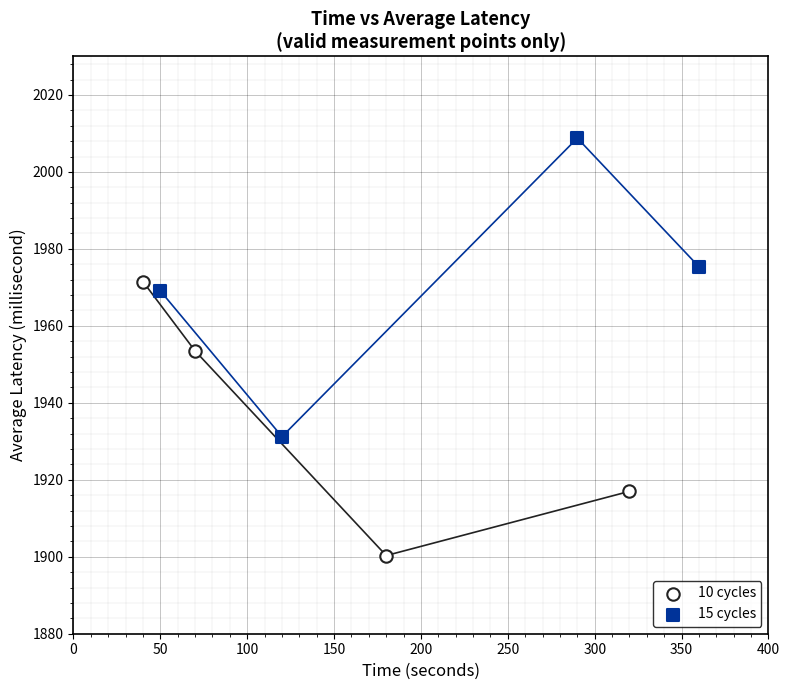

Which series has the widest spread of Y values?

15 cycles